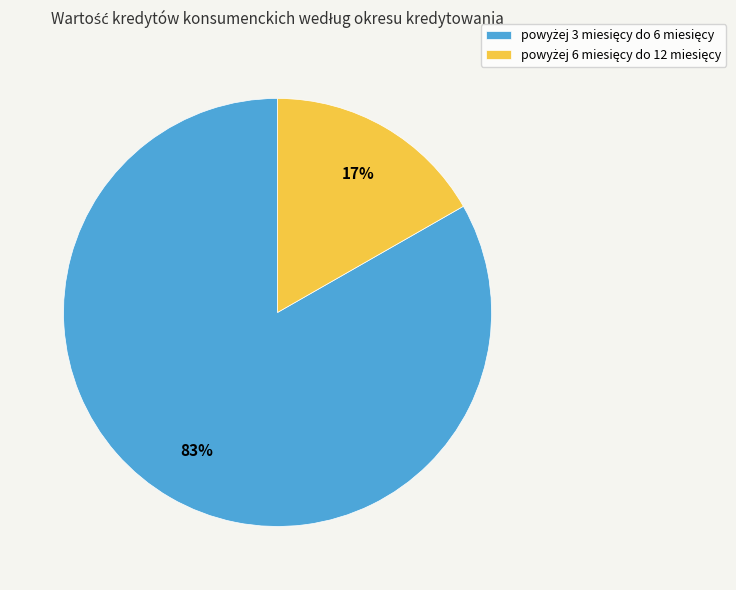

Is there any slice that represents more than half of the pie?

Yes